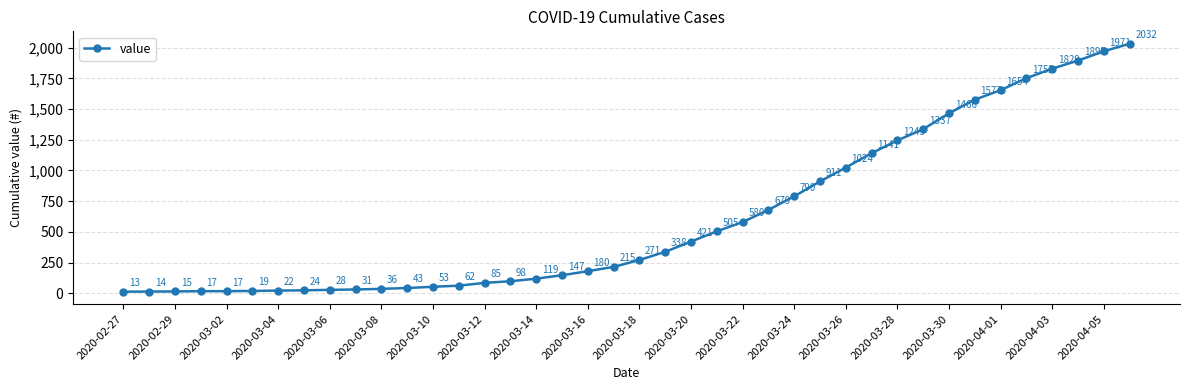

What is the greatest value displayed?

2032